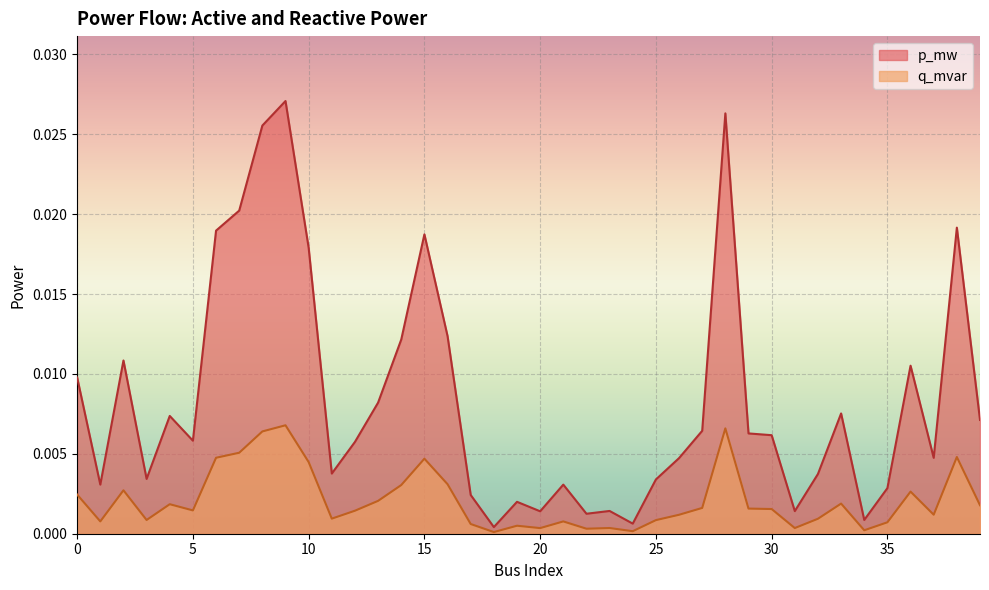

True or false: p_mw has a value of 0.0 at 15.

False